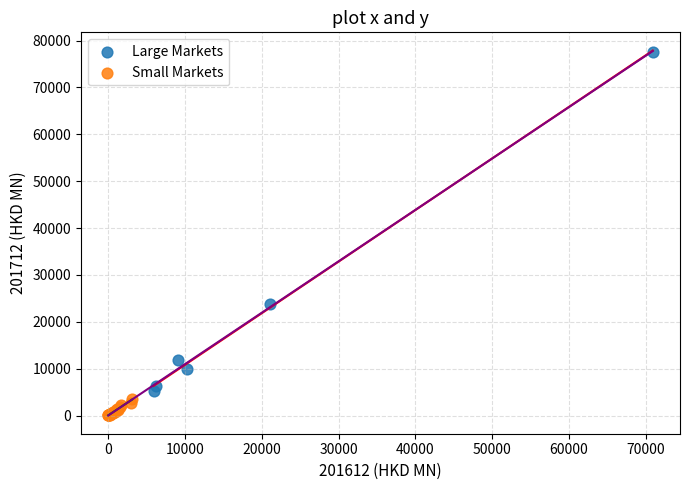

Which series reaches the minimum Y coordinate?

Small Markets